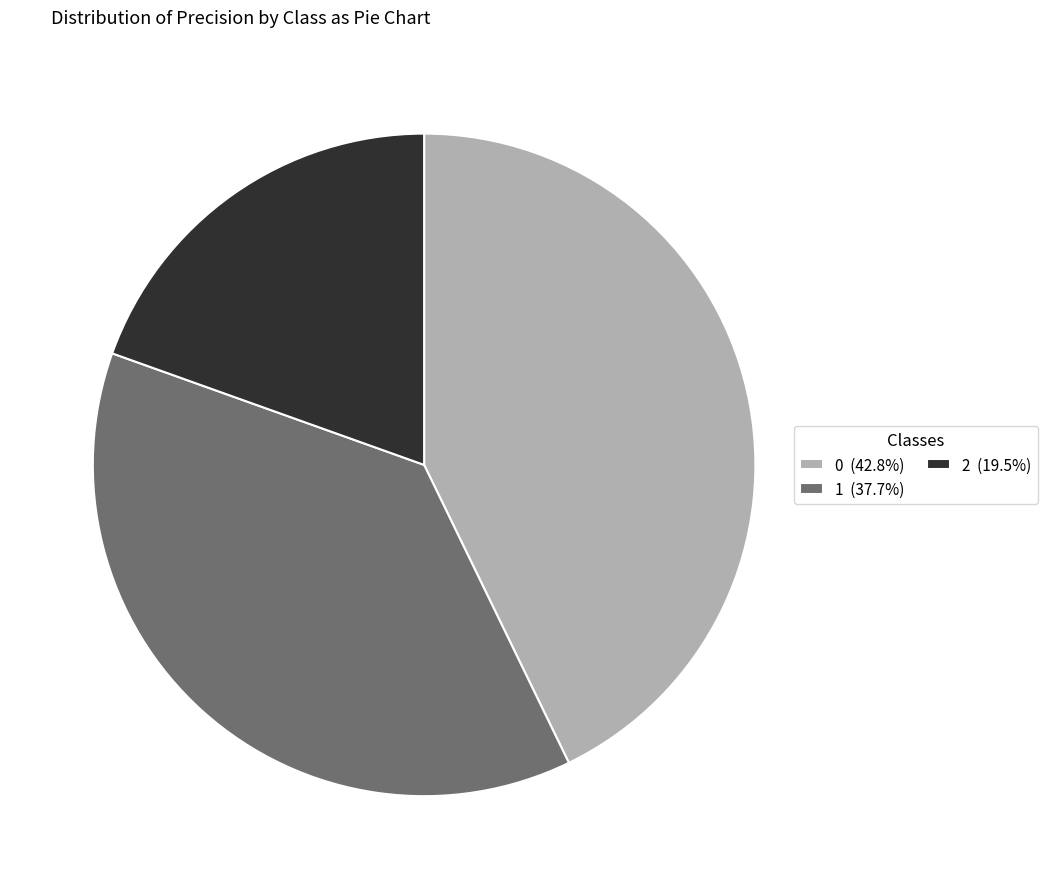

The 1 slice represents 38% of the pie. True or false?

True